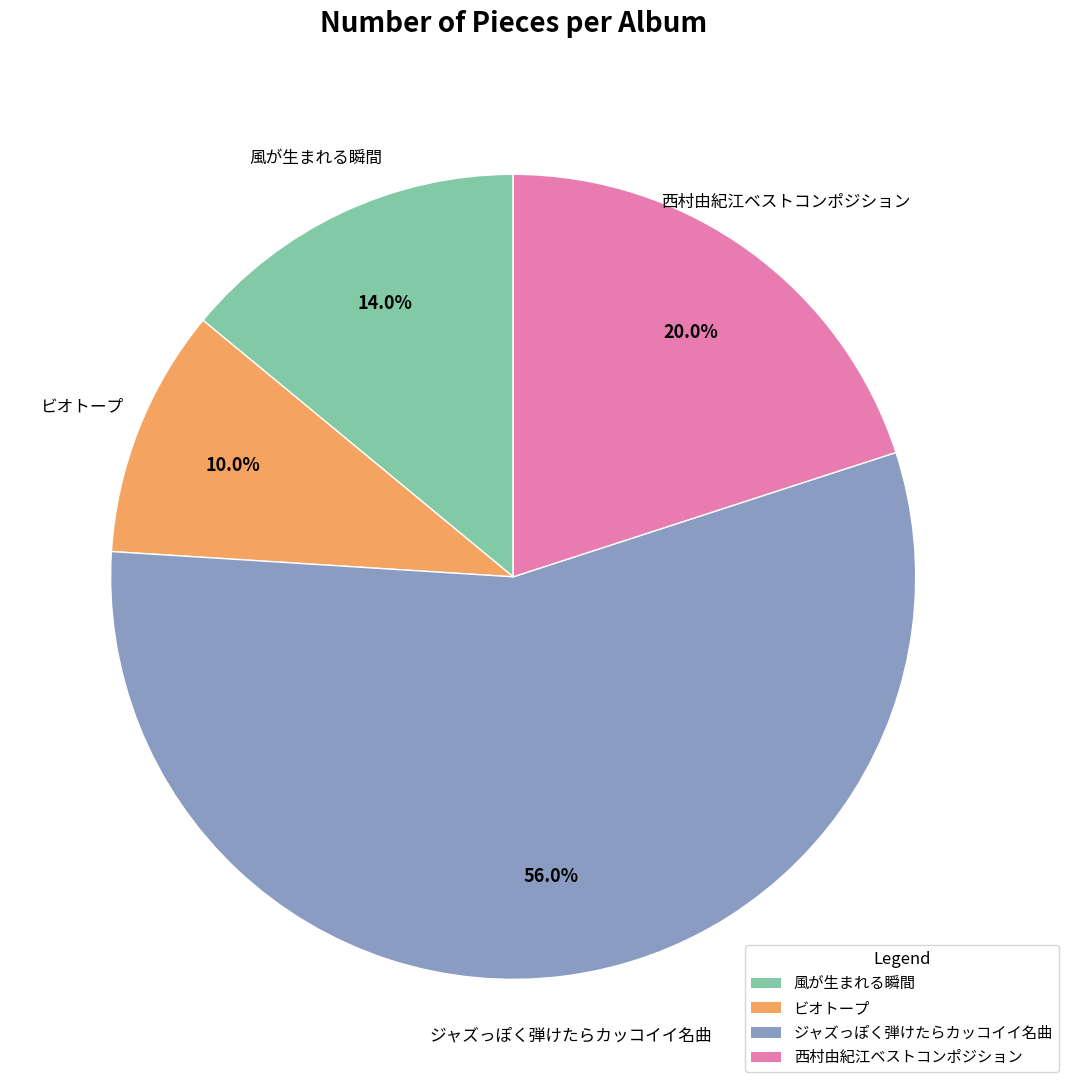

Count the number of slices in the pie.

4